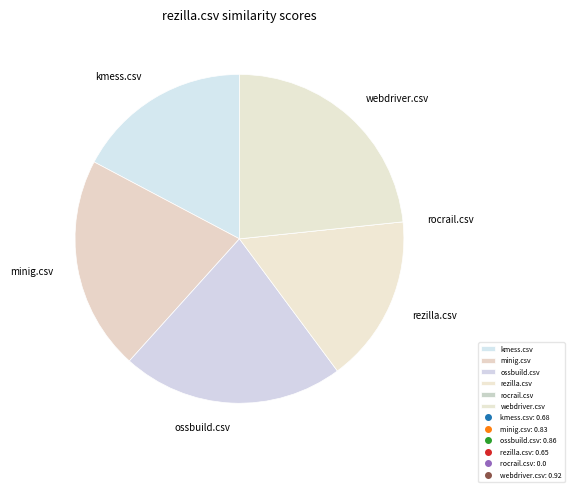

Does any single category account for the majority?

No